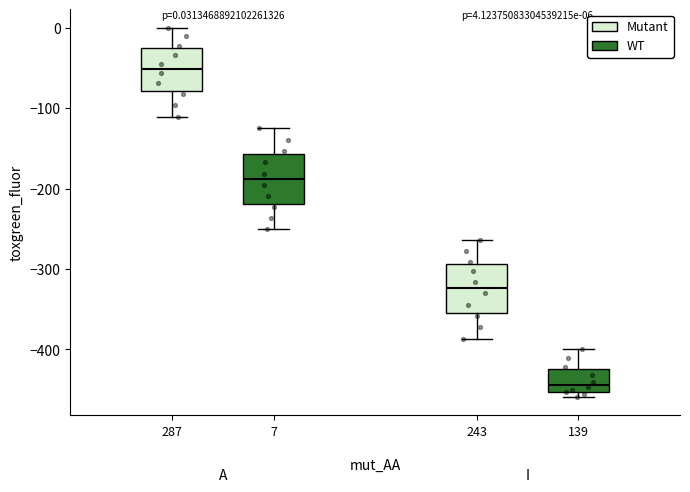

Which box has the lowest median line?

139